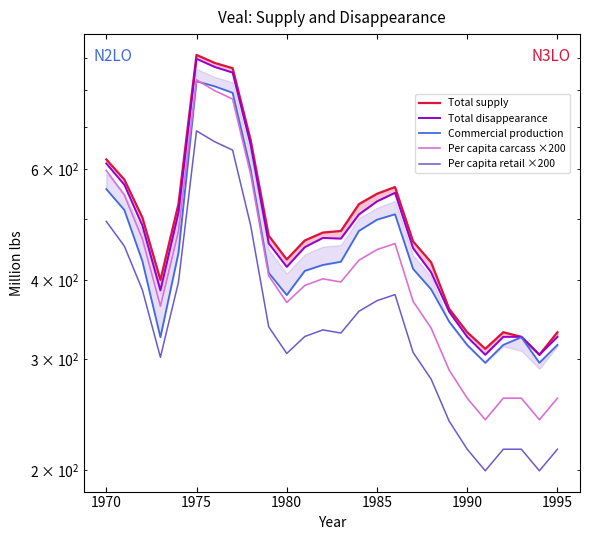

Is this an area chart (filled region under the line)?

No